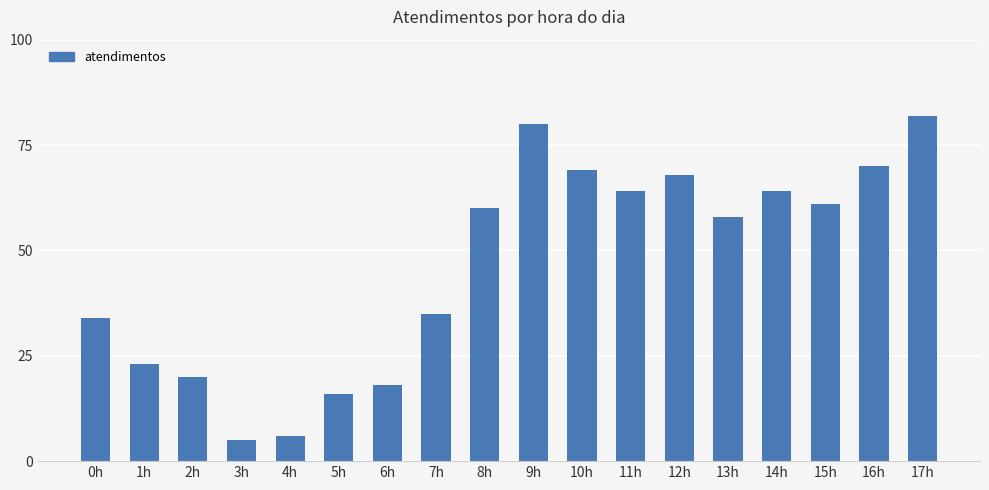

What is the sum of all values?

833